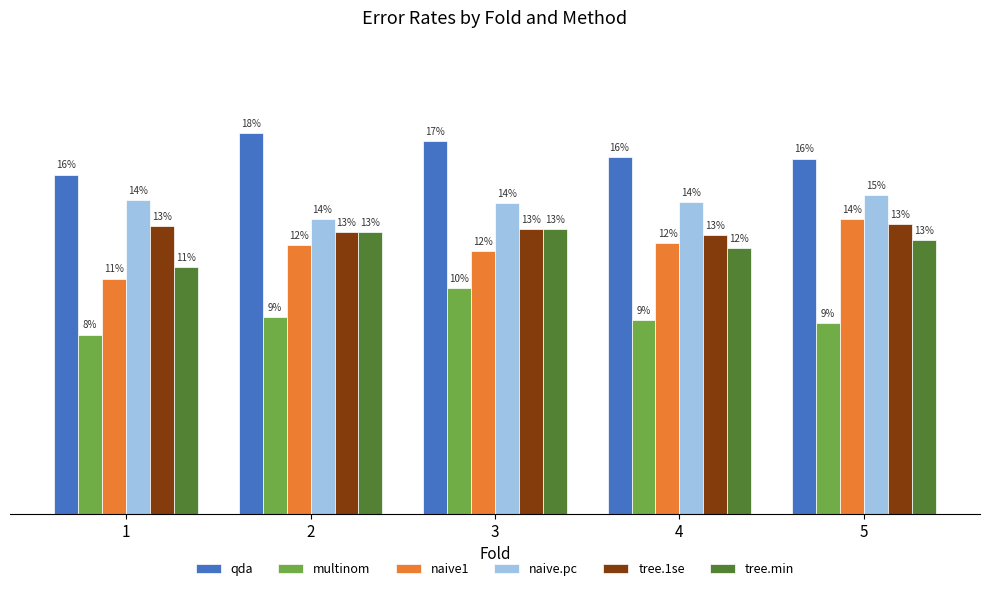

Between 1 and 5, which is larger?

5